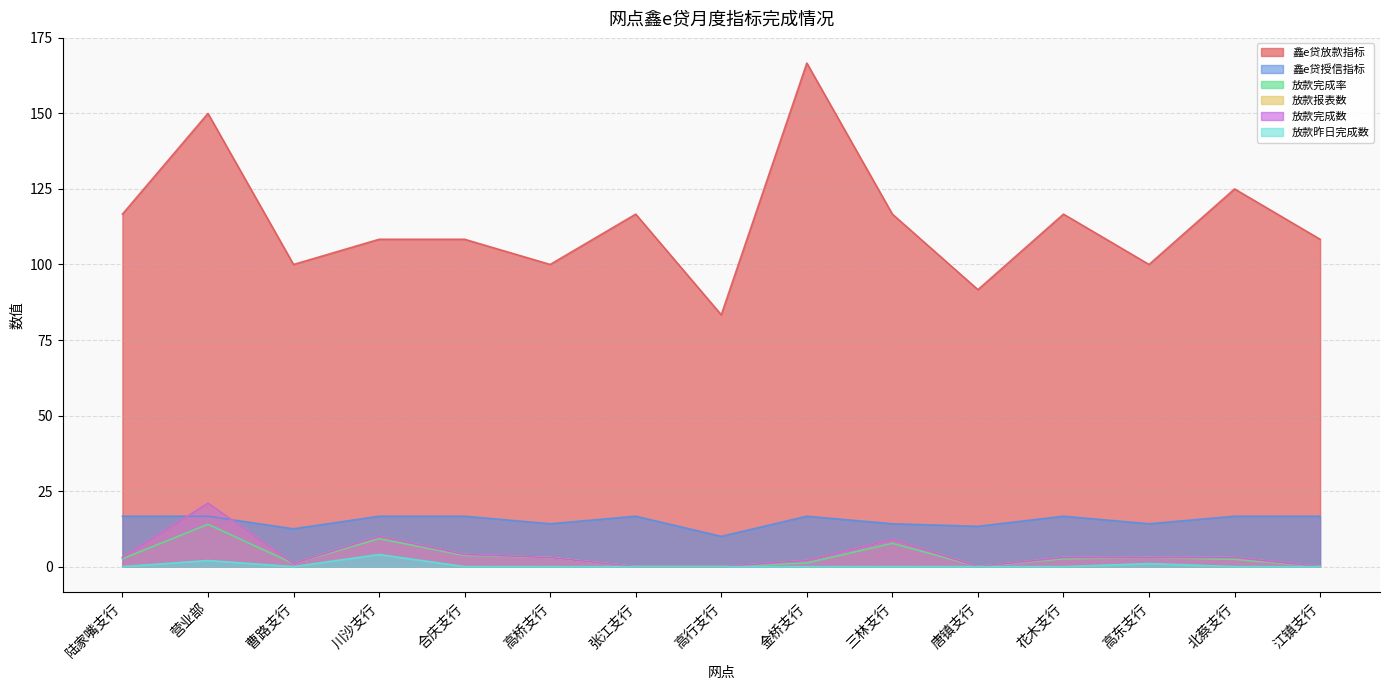

How many categories are shown in the chart?

15